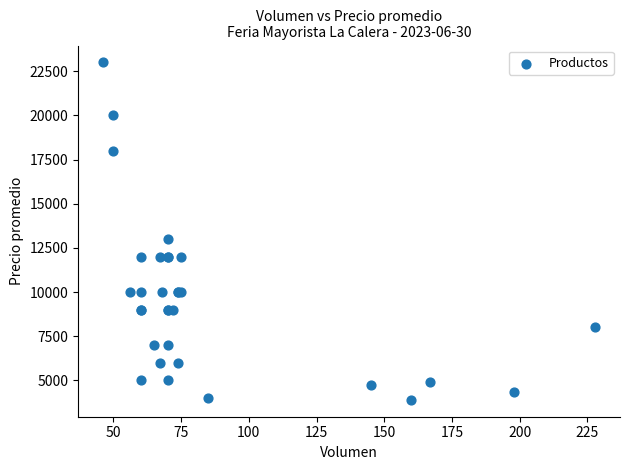

What Y value in the scatter plot is closest to 13450?

13000